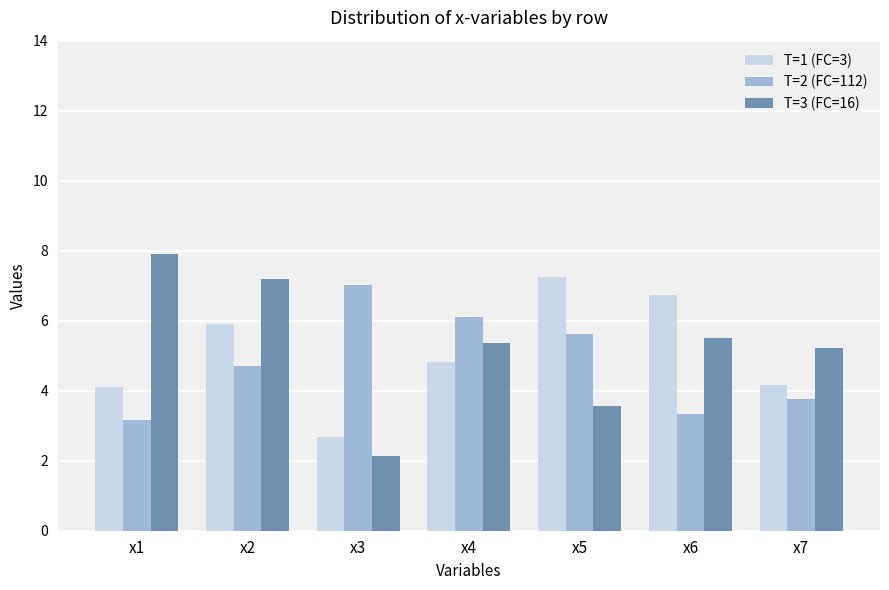

At which category does the chart reach its minimum across all series?

x3